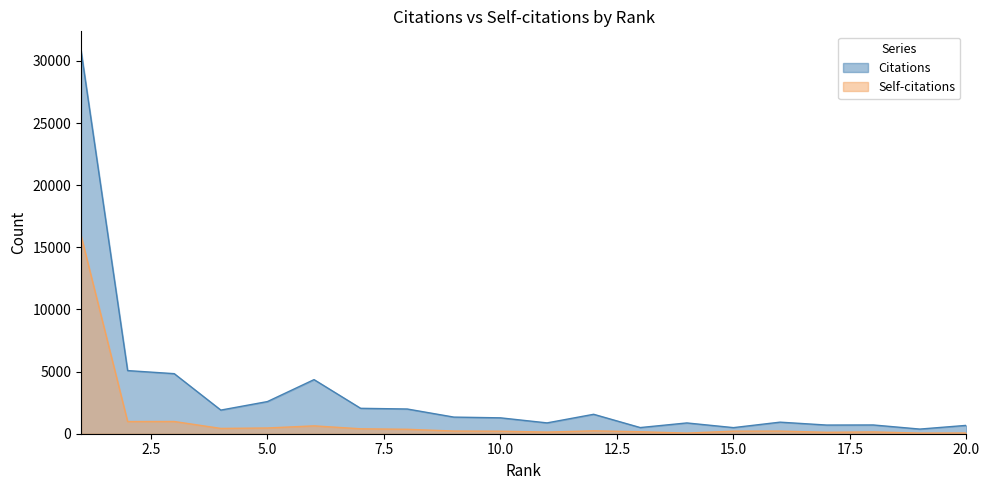

List the labels in order of Citations value, smallest first.

19, 15, 13, 20, 17, 18, 14, 11, 16, 10, 9, 12, 4, 8, 7, 5, 6, 3, 2, 1